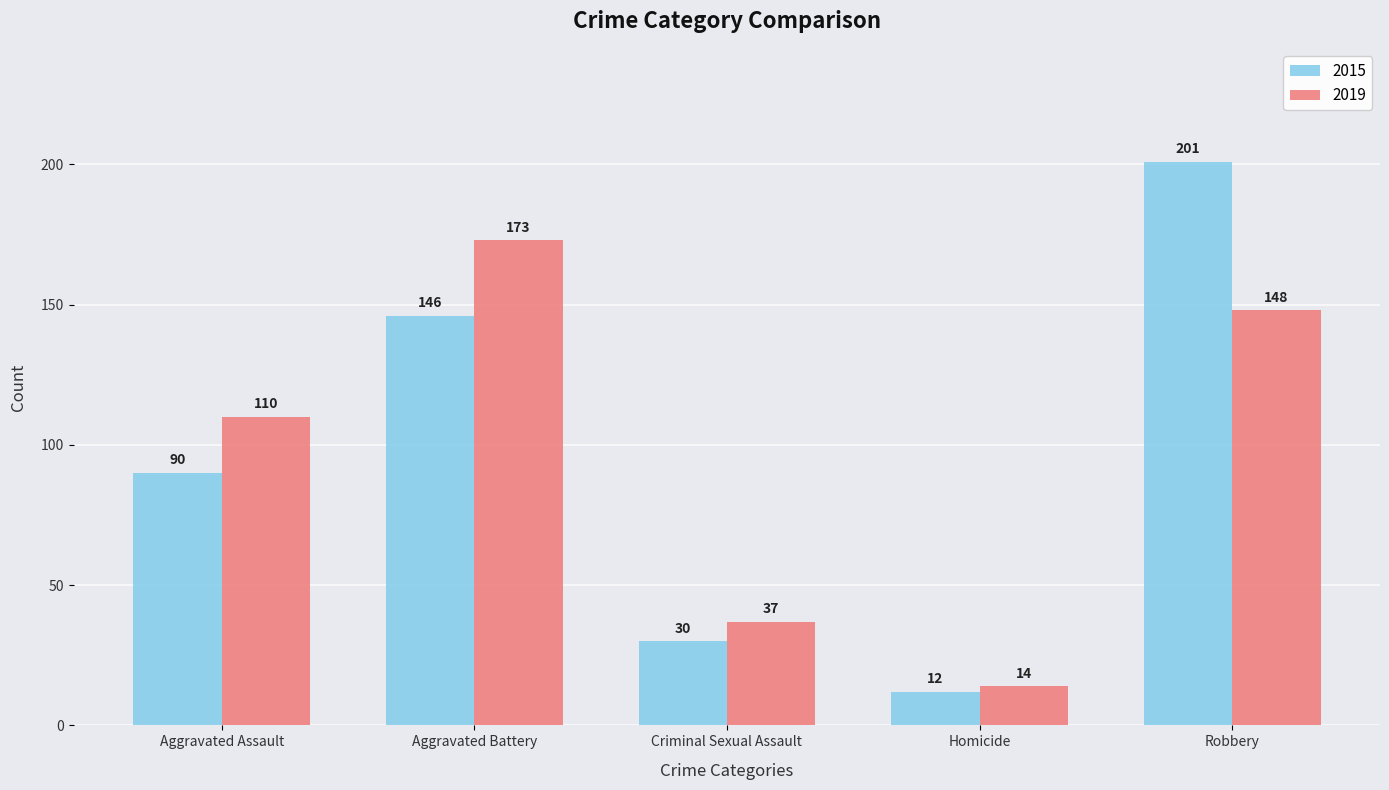

Count the number of categories in the chart.

5